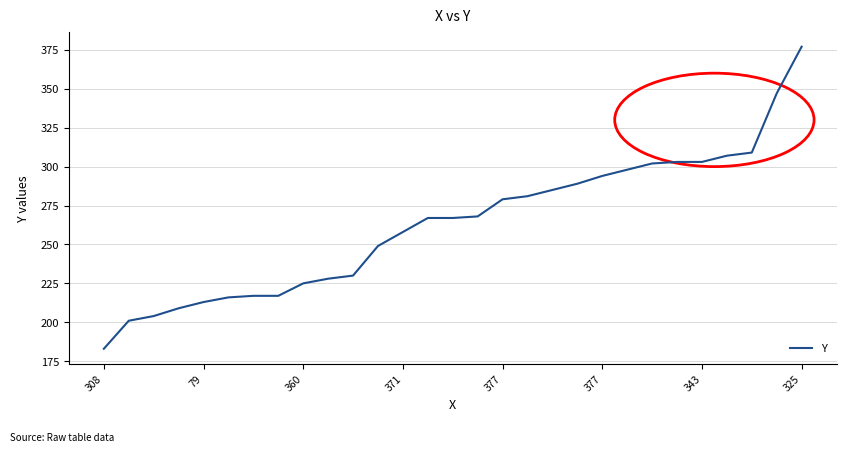

What is the minimum value shown in the chart?

183